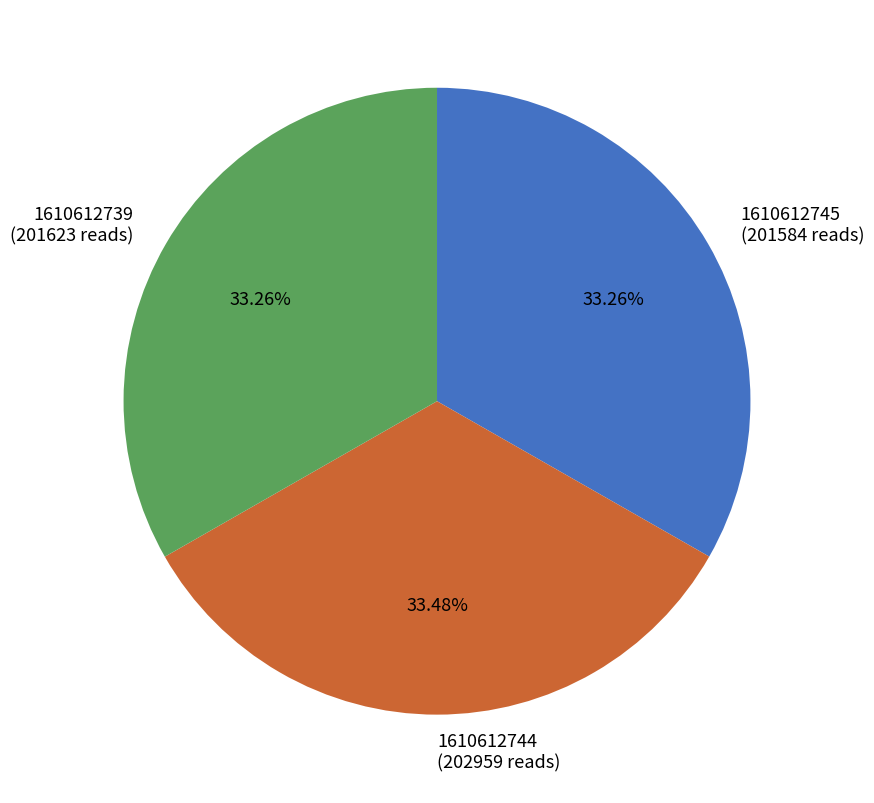

What is the ratio of the value at 1610612739 to the value at 1610612745?

1.0